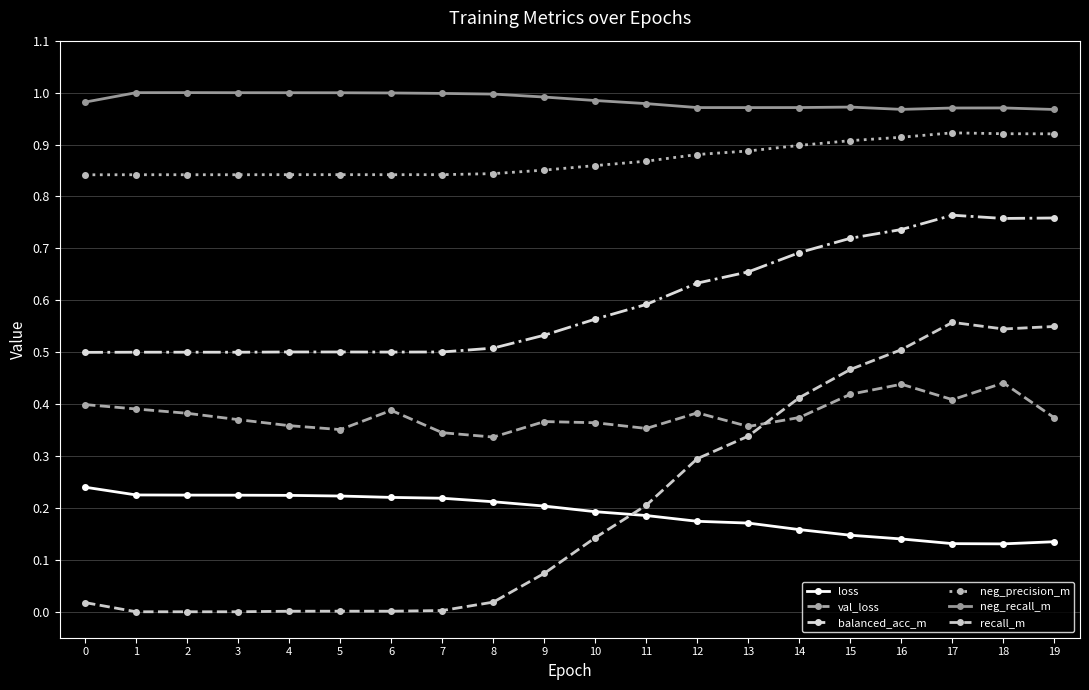

Rank the series by their maximum value, from highest to lowest.

neg_recall_m, neg_precision_m, balanced_acc_m, recall_m, val_loss, loss